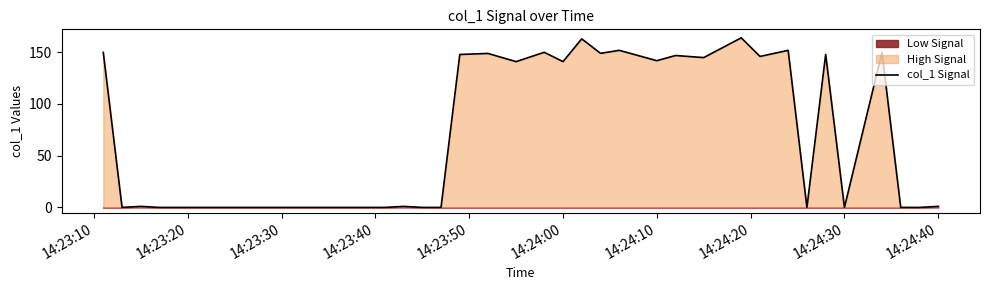

Where does the data first go above 1?

14:23:10